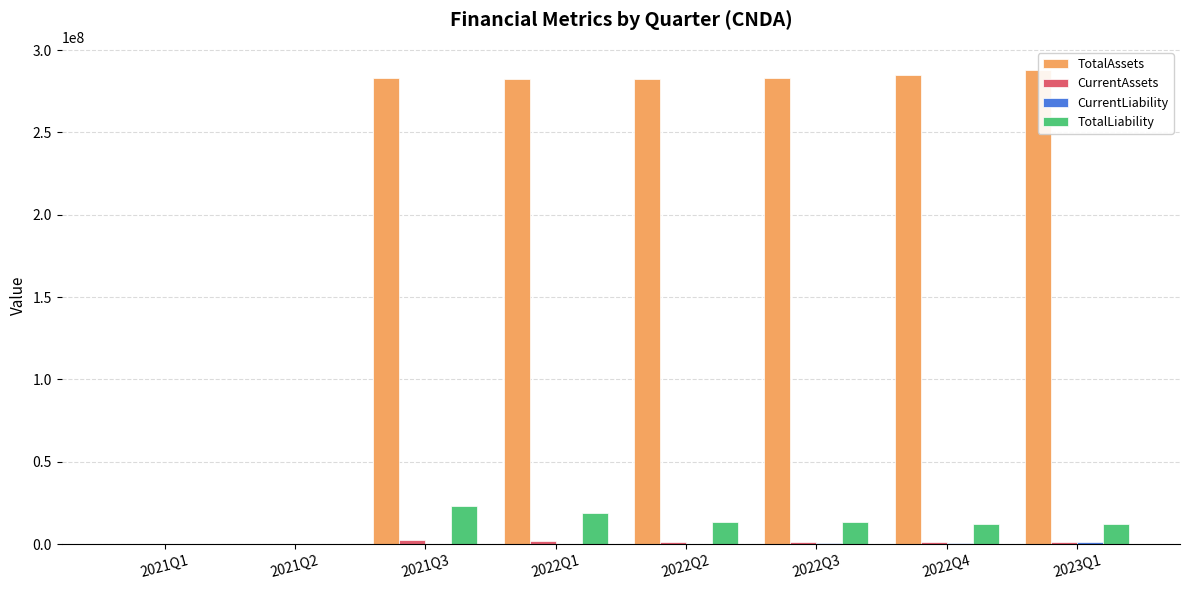

What is the sum of all TotalLiability values?

92872111